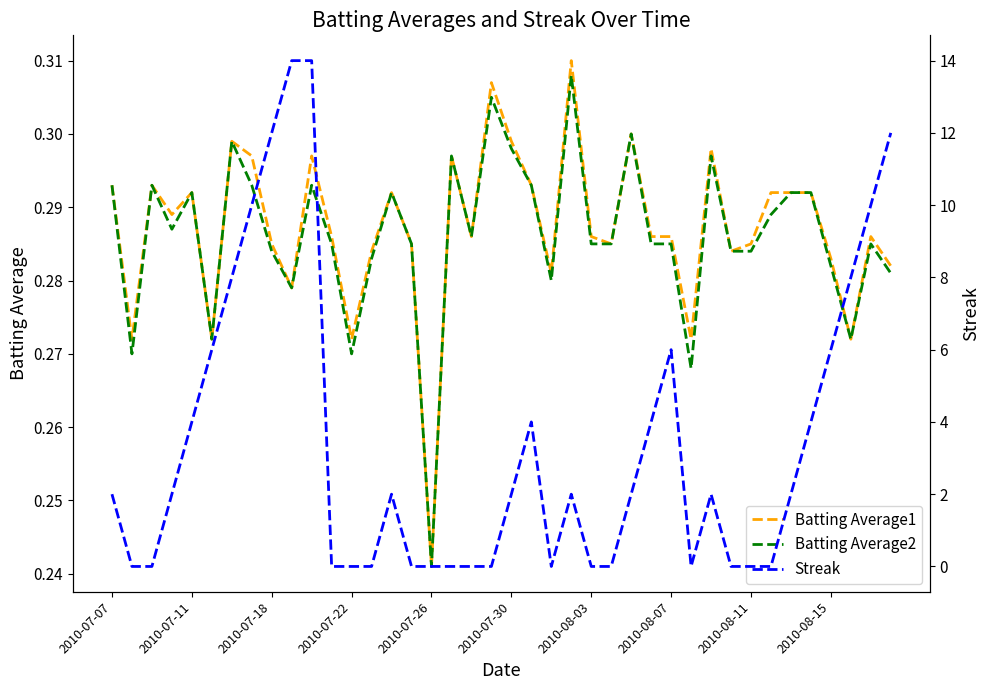

After their last crossing, which series has the higher values: Batting Average1 or Streak?

Streak